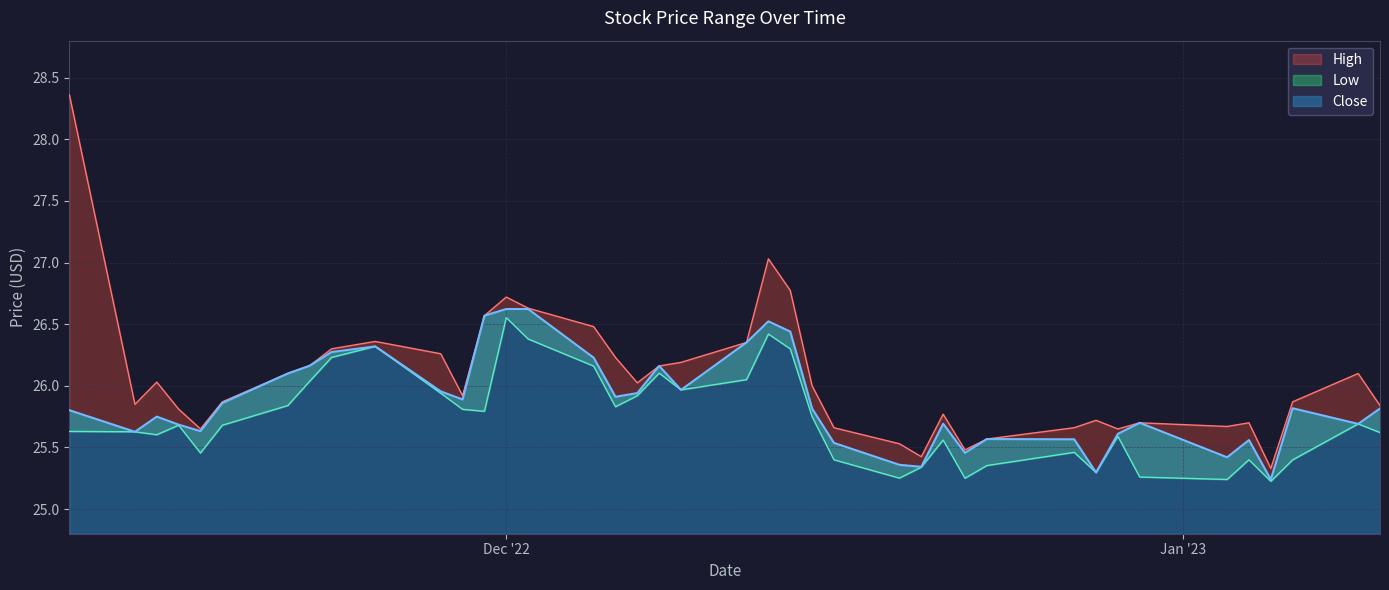

Is it true that High equals 25.5 at 2022-12-19?

True